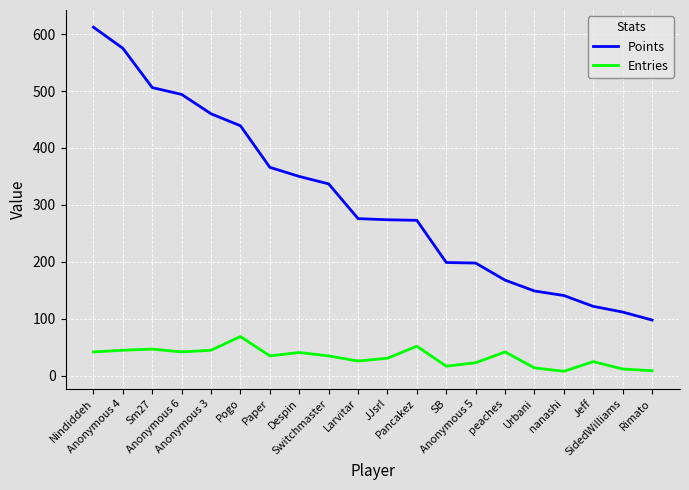

What is the average value of the Entries series?

33